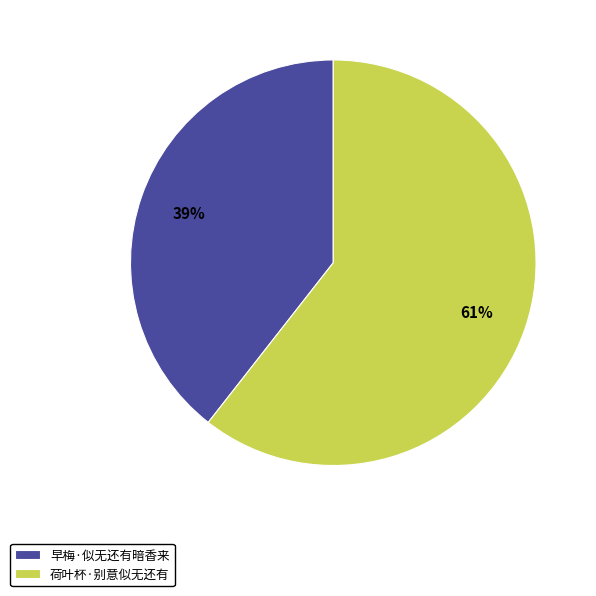

Which slice is the smallest?

早梅·似无还有暗香来